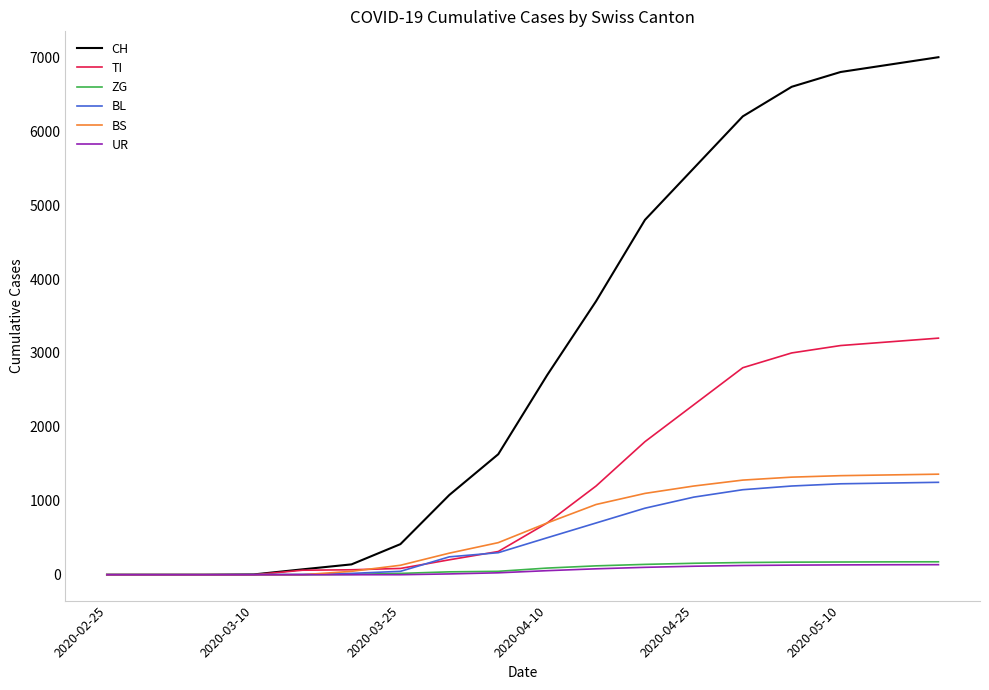

What is the greatest value displayed?

7000